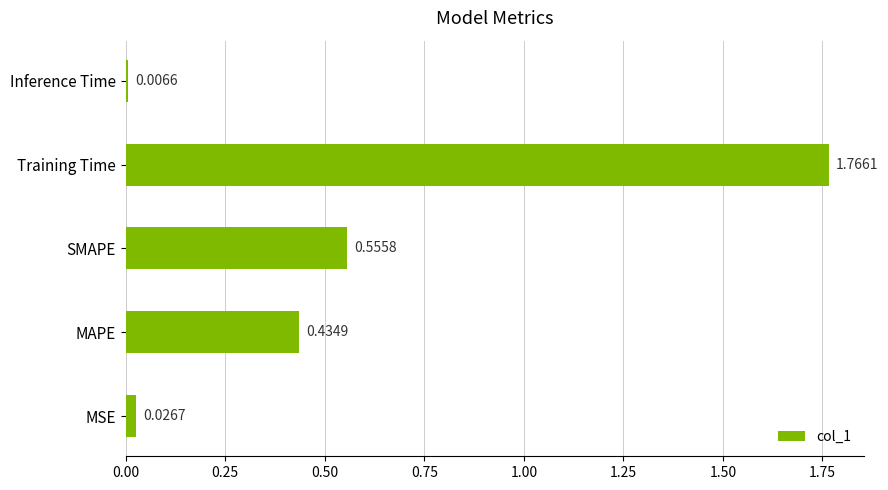

List the labels in order of value, smallest first.

Inference Time, MSE, MAPE, SMAPE, Training Time